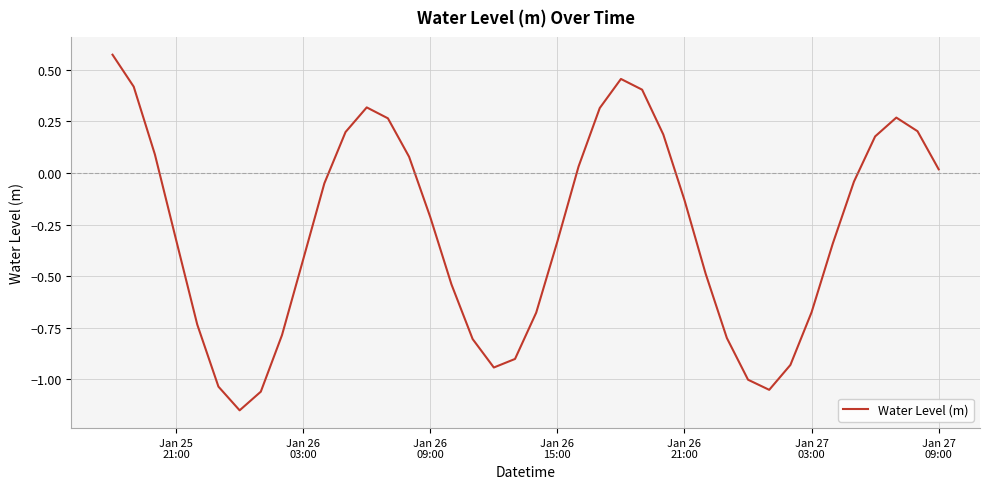

What is the difference between the maximum and minimum values?

1.7